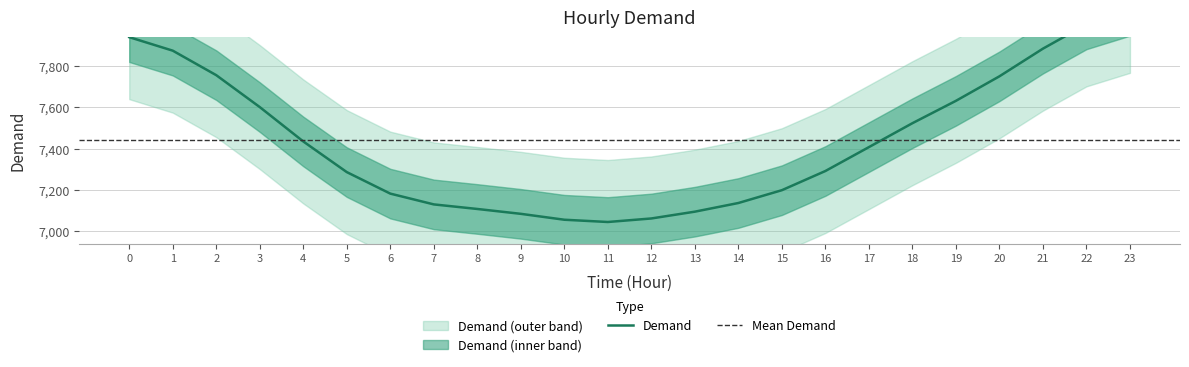

List the labels in order of value, smallest first.

11, 10, 12, 9, 13, 8, 7, 14, 6, 15, 5, 16, 17, 4, 18, 3, 19, 20, 2, 1, 21, 0, 22, 23